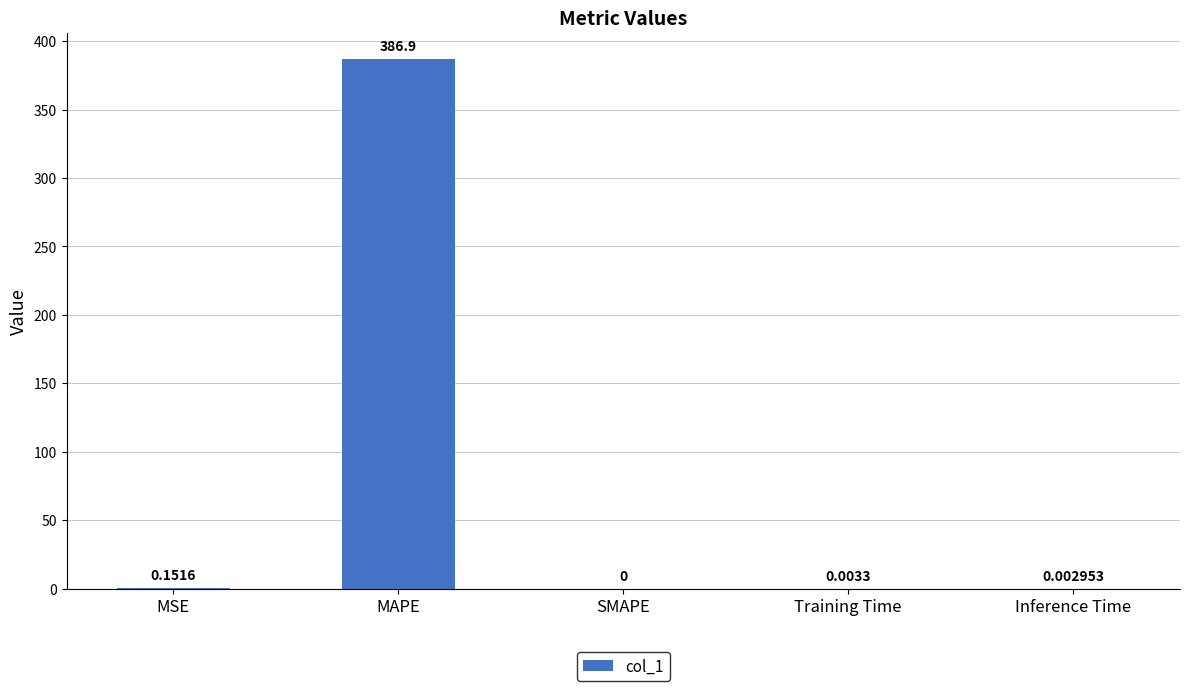

Where is the data nearest to the value 193?

MSE